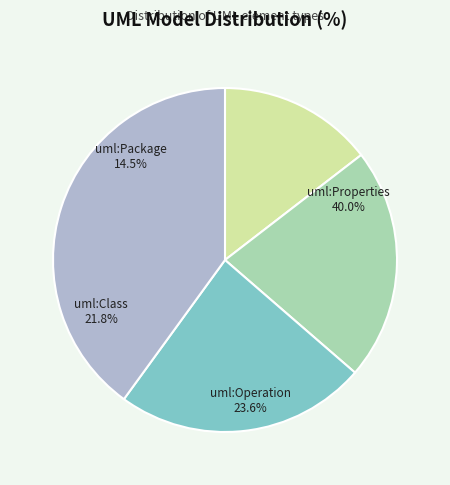

What is the smallest slice in the pie chart?

uml:Package